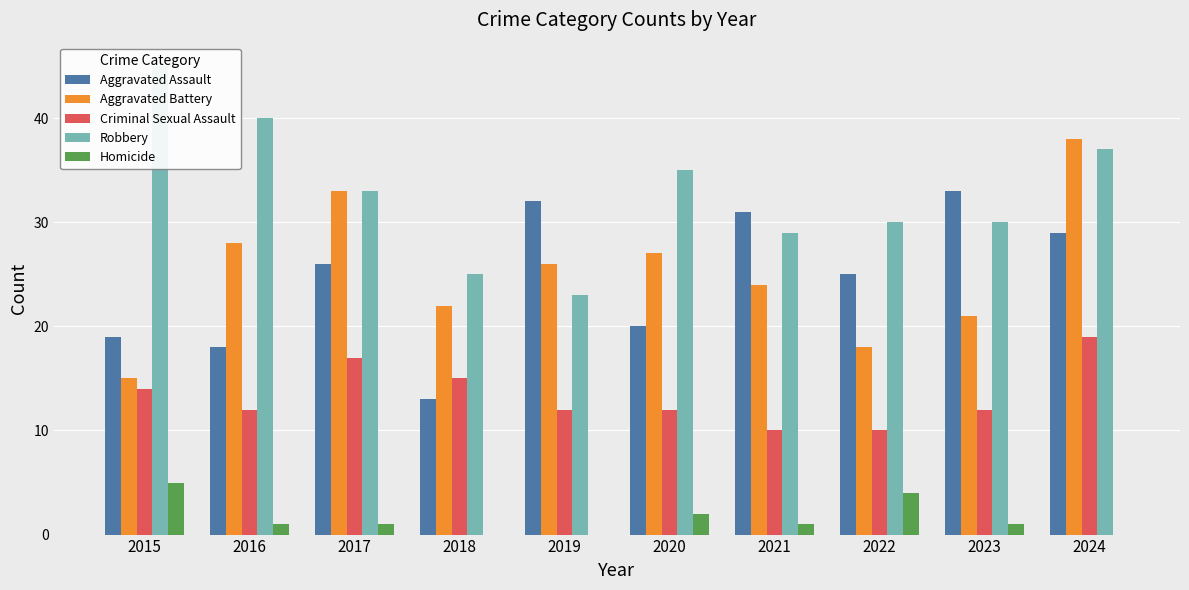

At how many categories does at least one series exceed 36?

3